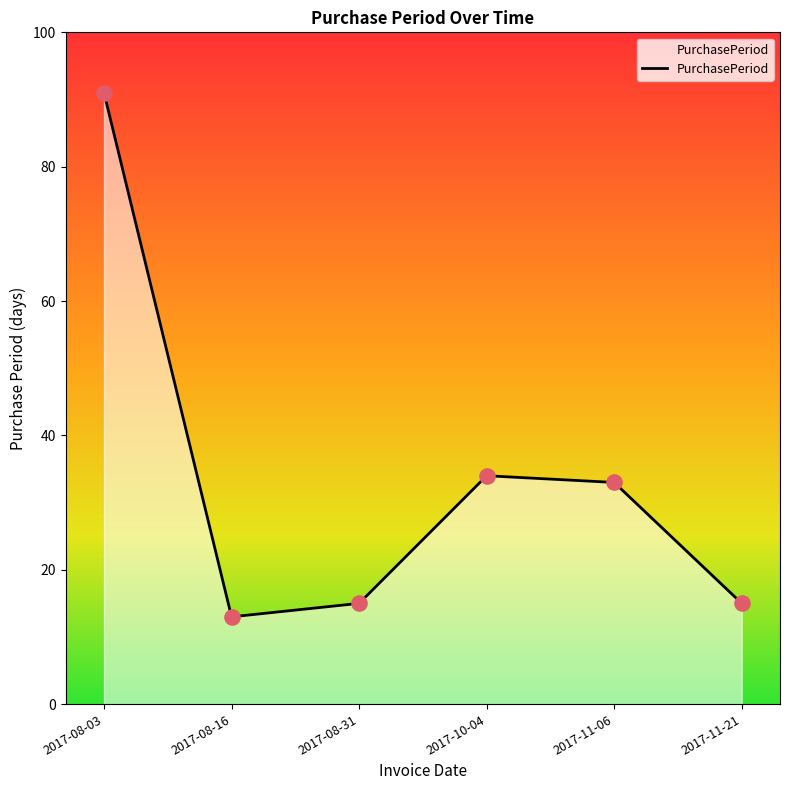

Which has a higher value, 2017-11-06 or 2017-08-31?

2017-11-06